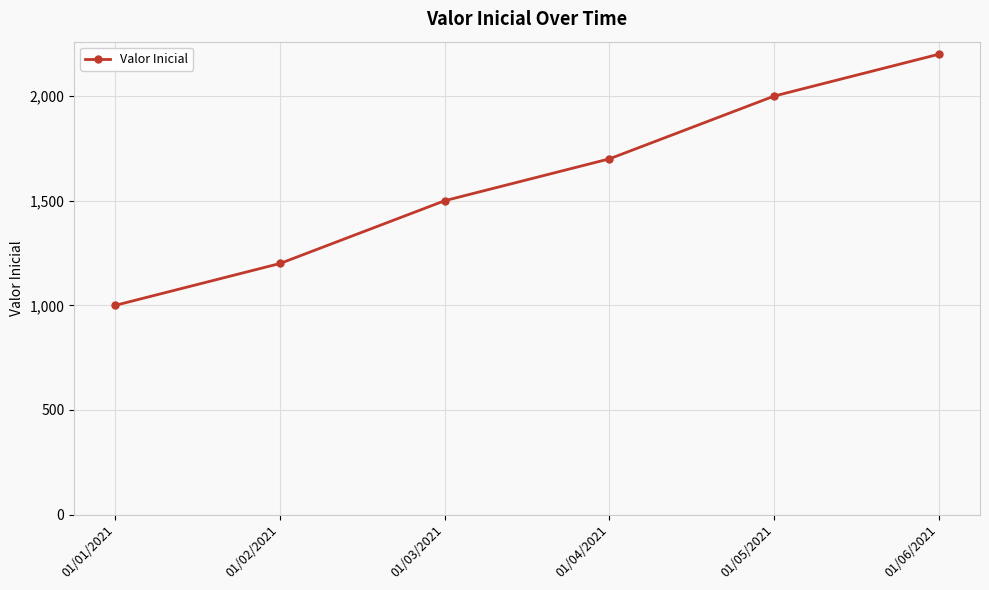

Does the chart have visible grid lines?

Yes